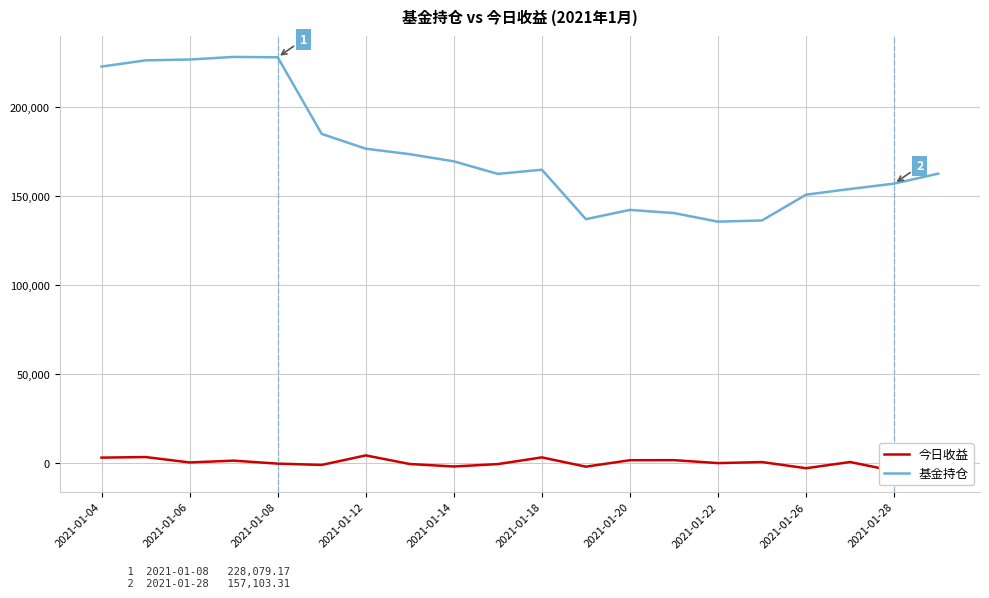

What is the value of the 基金持仓 point at the 1st from the left?

222851.8